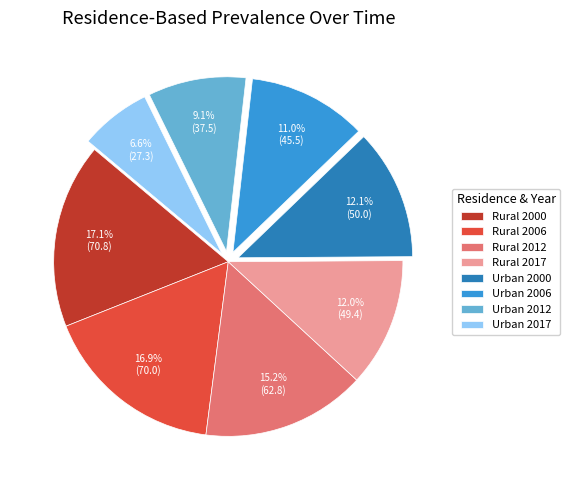

Is it true that Rural 2000 is 6% of the pie?

False